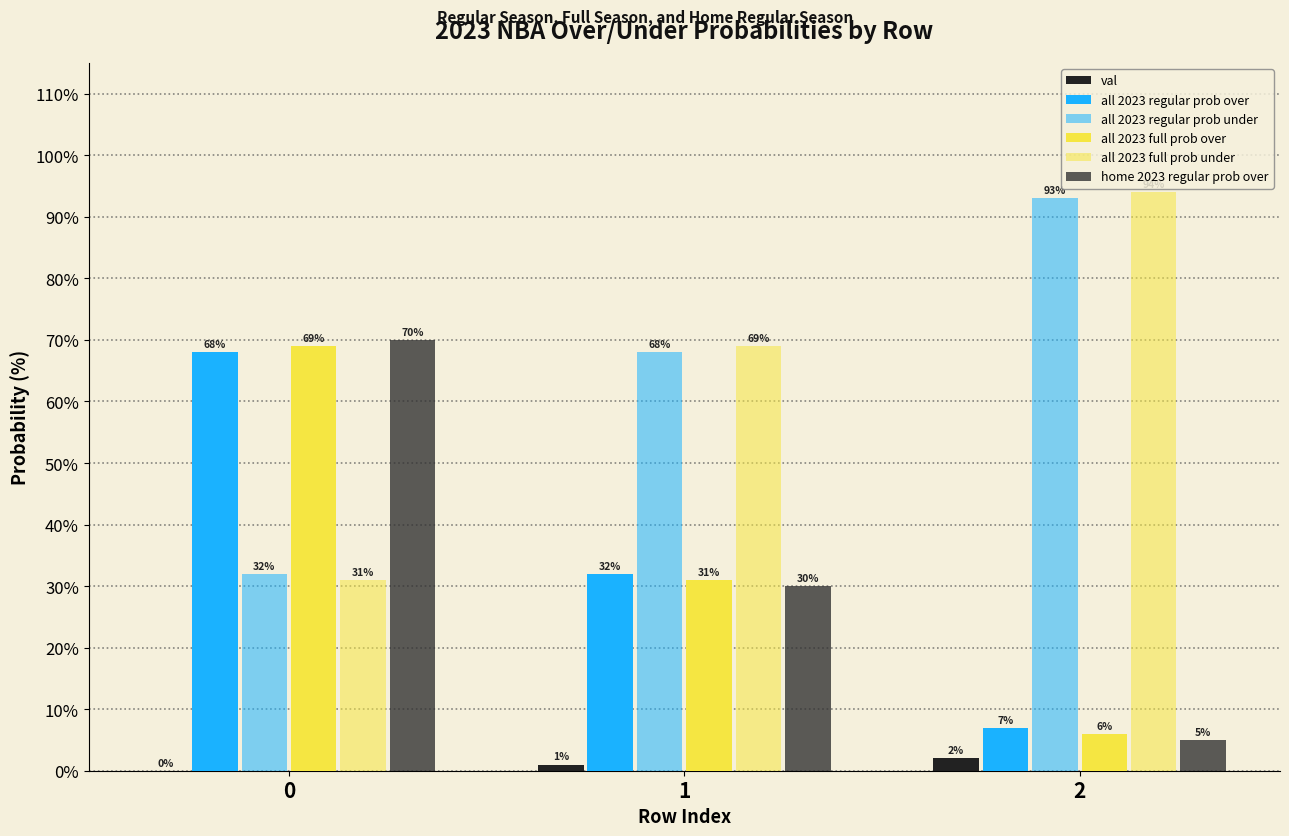

At how many categories does at least one series exceed 49?

3